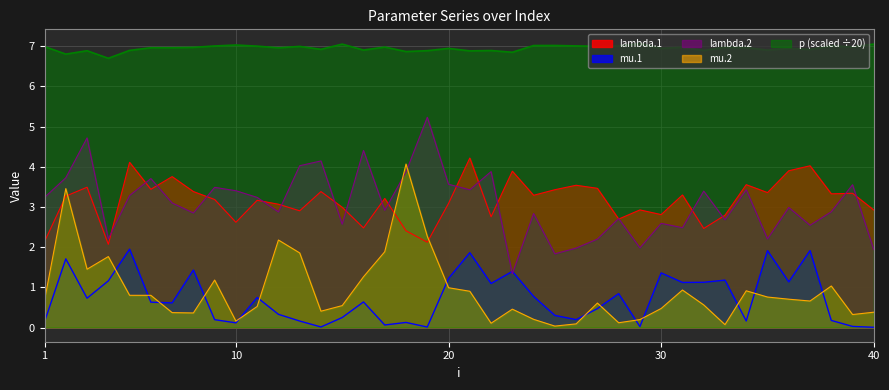

How many interior local valleys does the mu.2 series have?

10